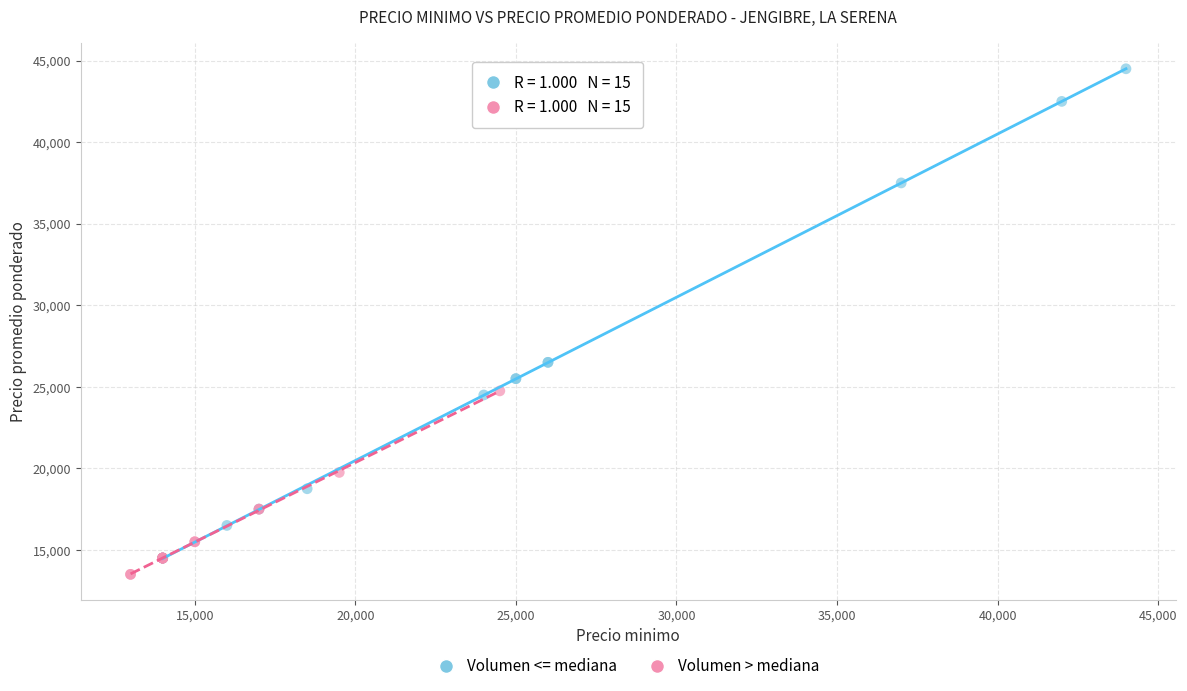

Which series reaches the maximum Y coordinate?

Volumen <= mediana